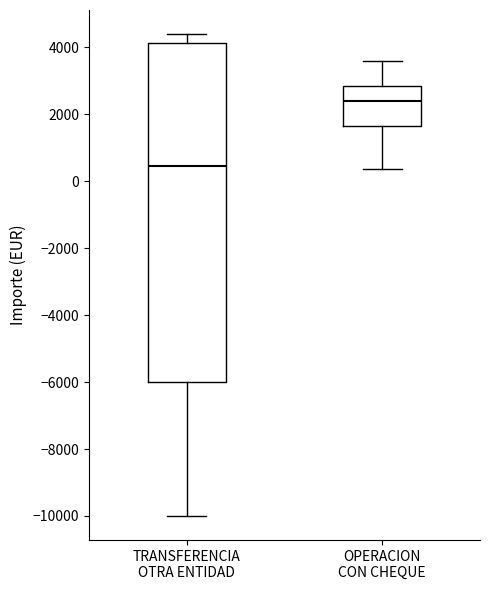

Where is the upper edge of the box for TRANSFERENCIA OTRA ENTIDAD on the y-axis? The values are not printed on the chart, so give them approximately, as read against the axis.

4200